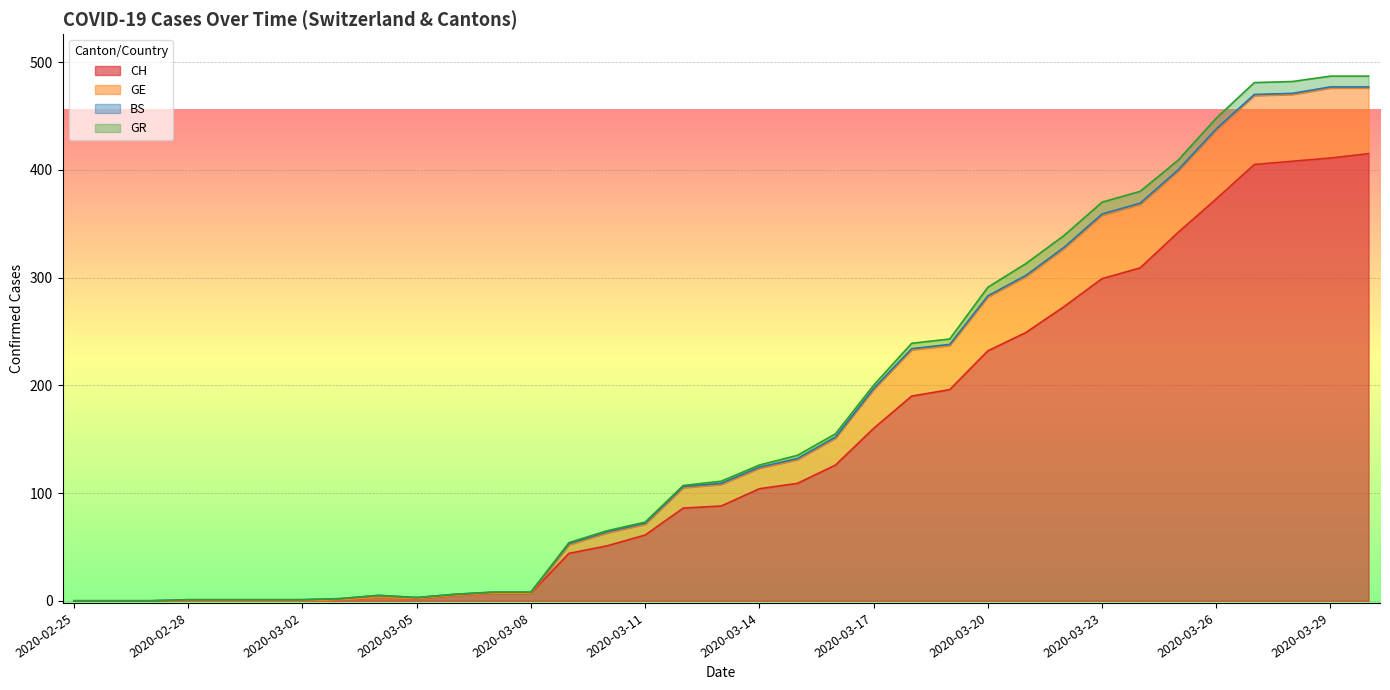

At how many categories does at least one series exceed 222?

13